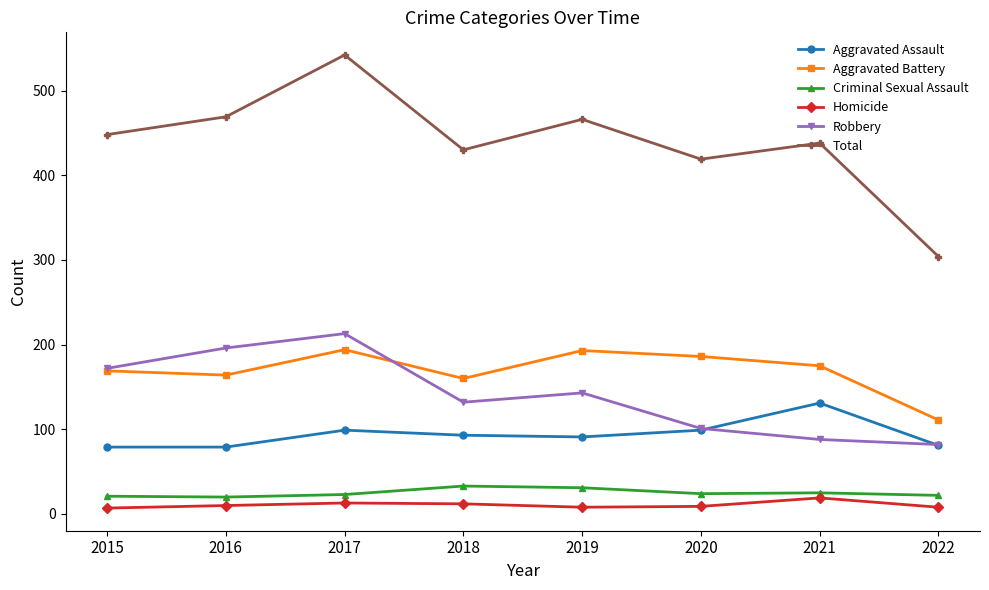

At how many categories does at least one series exceed 350?

7